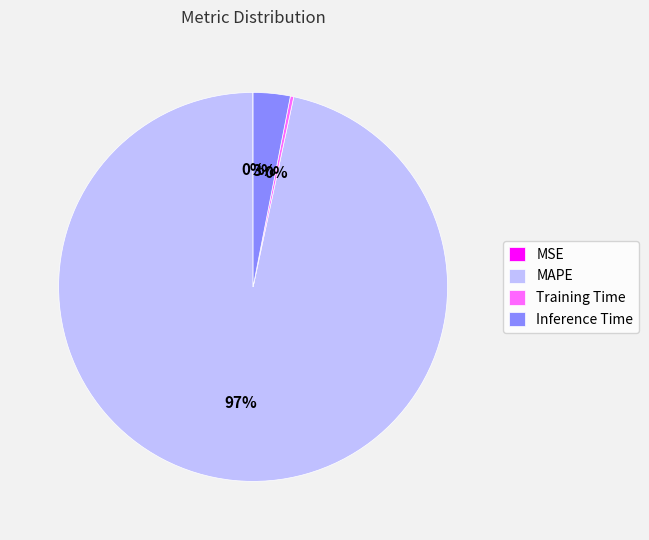

What is the largest slice in the pie chart?

MAPE